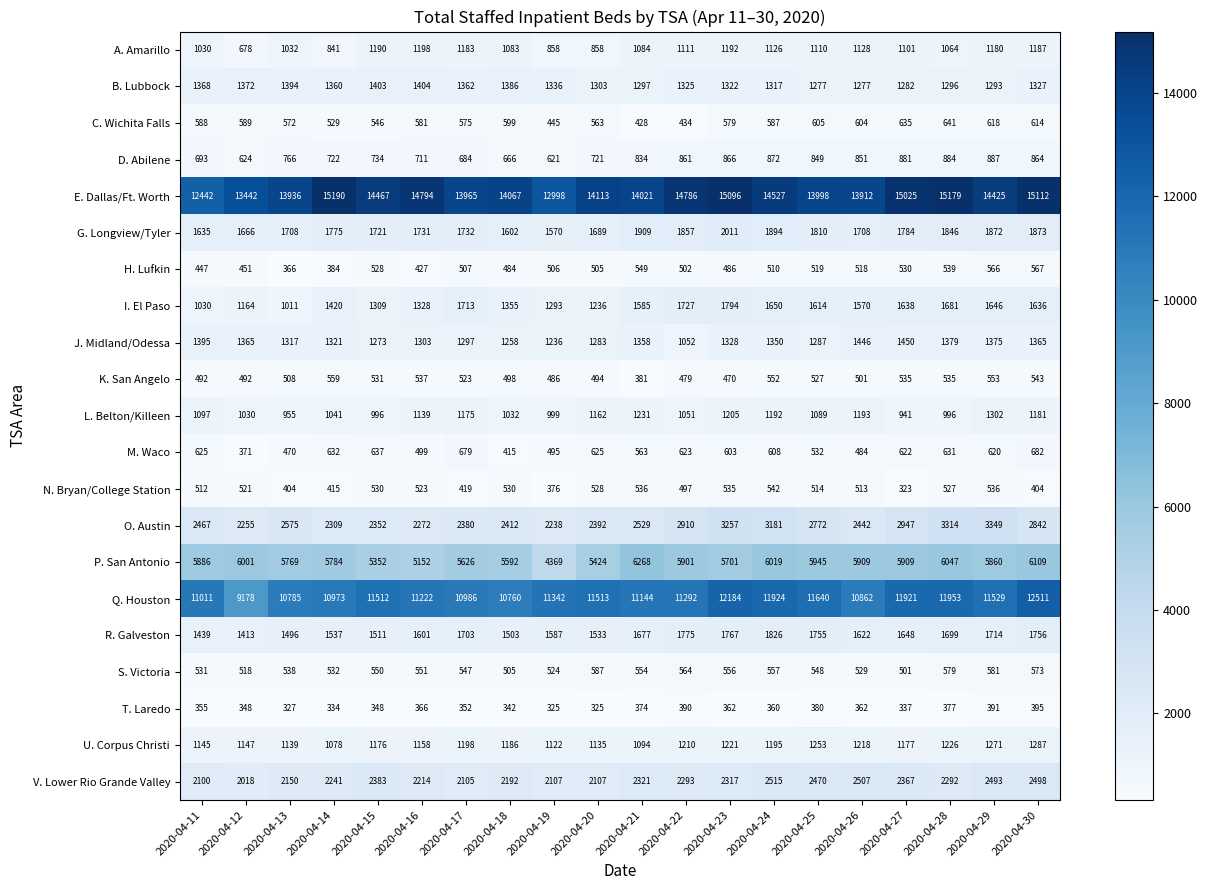

At how many categories does at least one series exceed 4351?

20